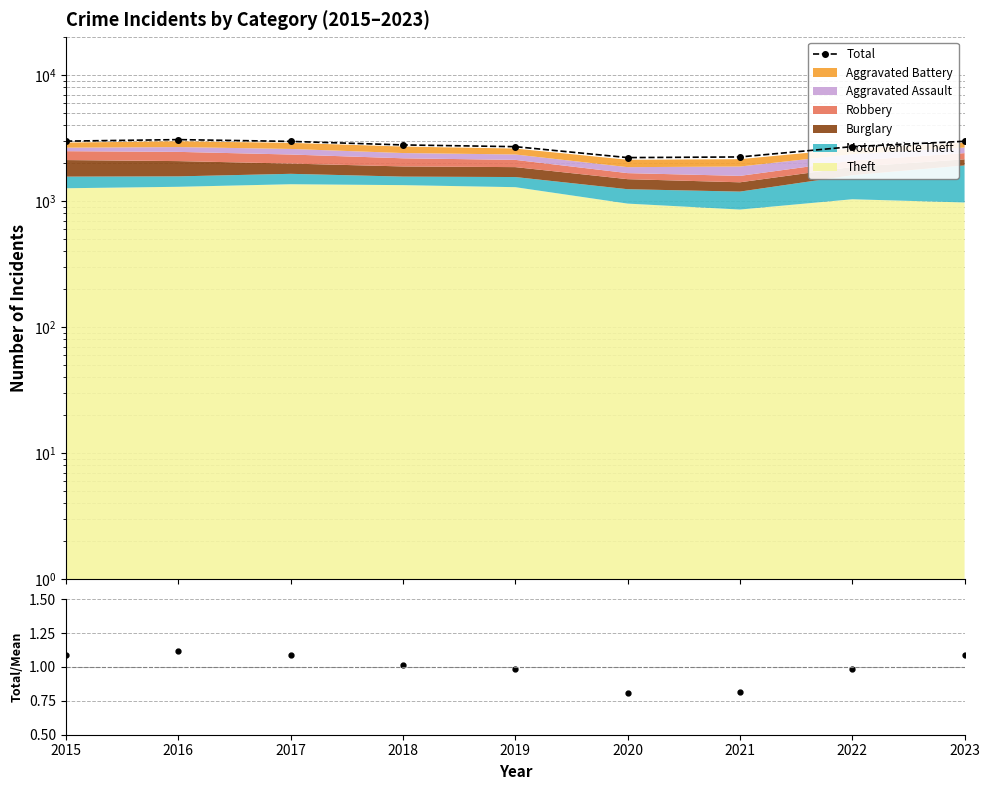

What is the difference between the second highest and second lowest values in the Total/Mean series?

0.3